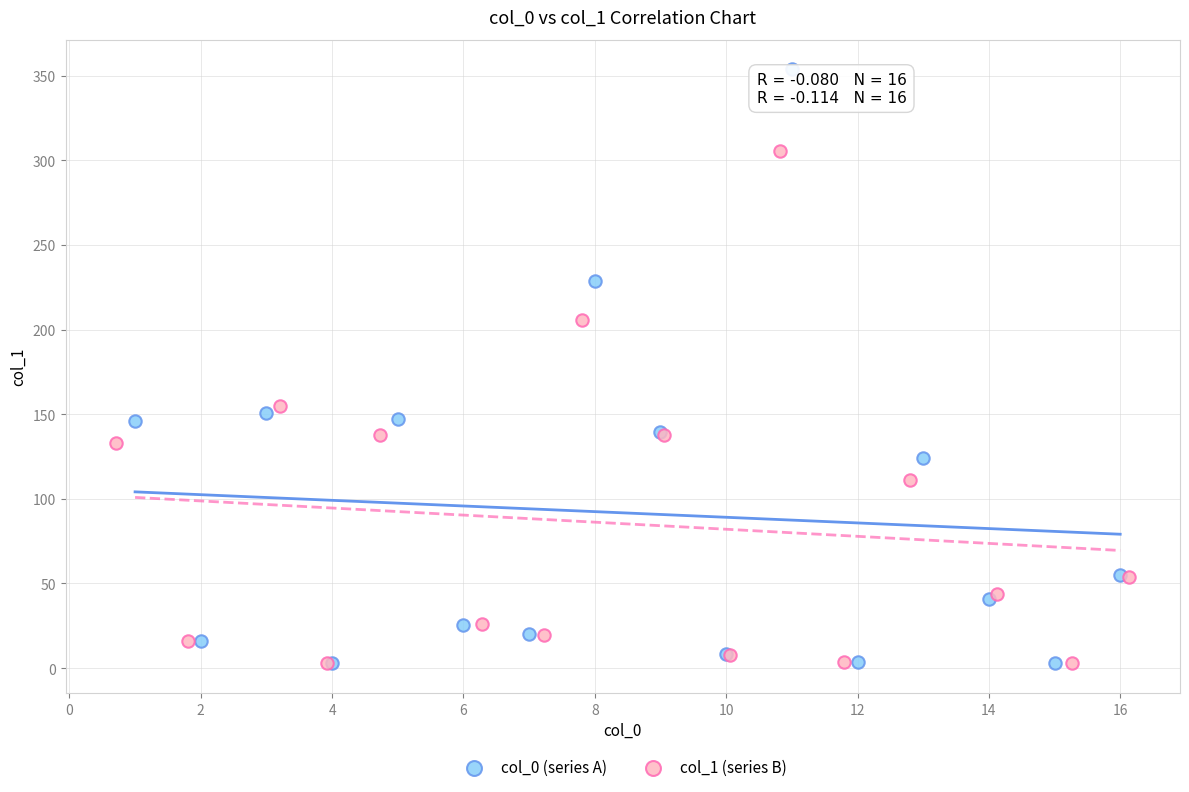

Which series has the largest Y range (max minus min)?

col_0 (series A)